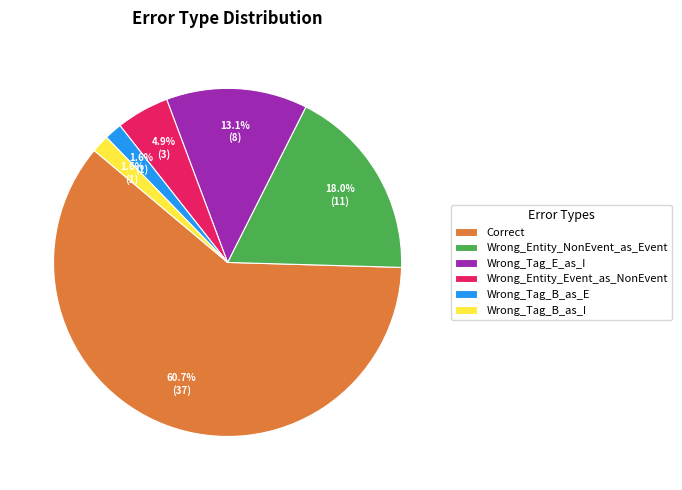

Combined, what portion of the pie is Wrong_Tag_E_as_I and Wrong_Entity_Event_as_NonEvent?

18.0%